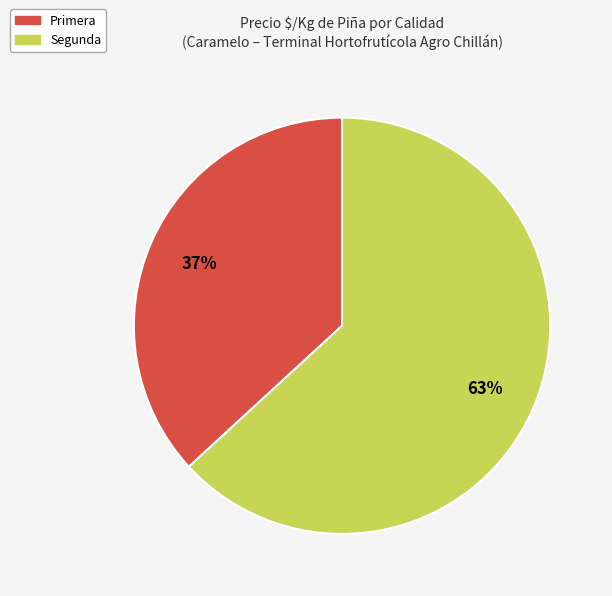

To the nearest percent, what percentage of the pie is Segunda?

63%